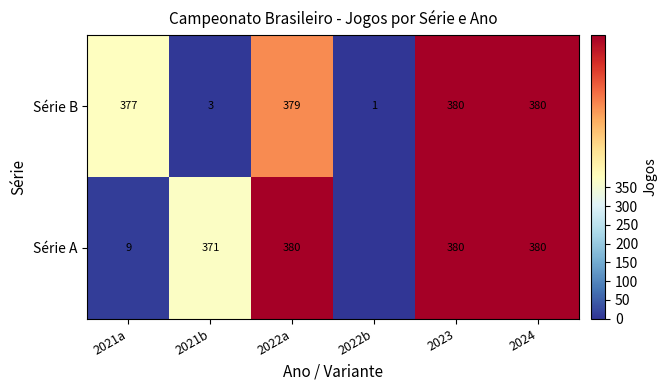

What is the average value of the Série B series?

253